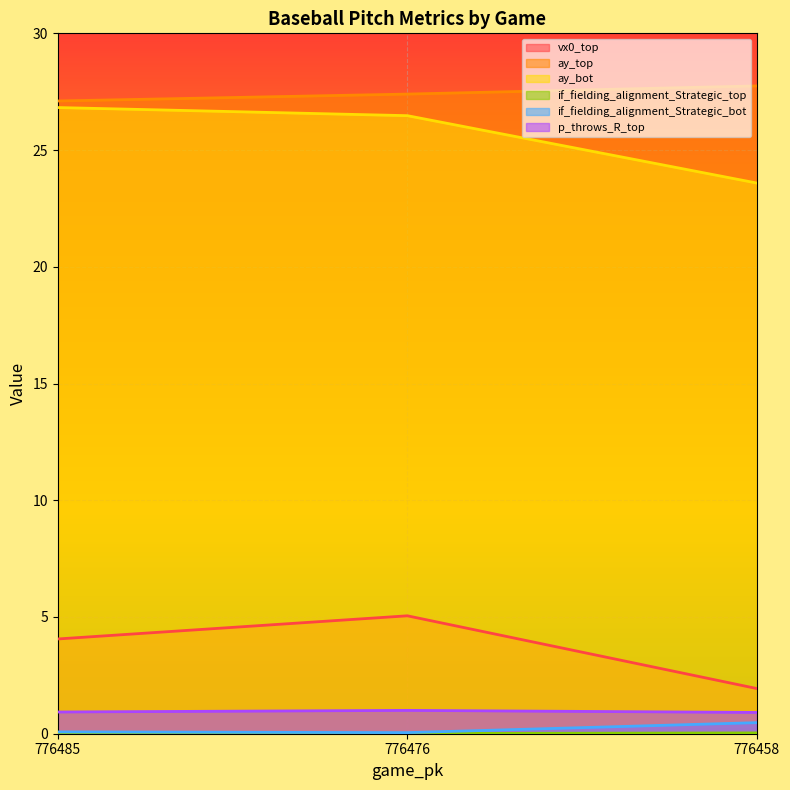

Between 776485 and 776458, which series saw the biggest shift?

ay_bot